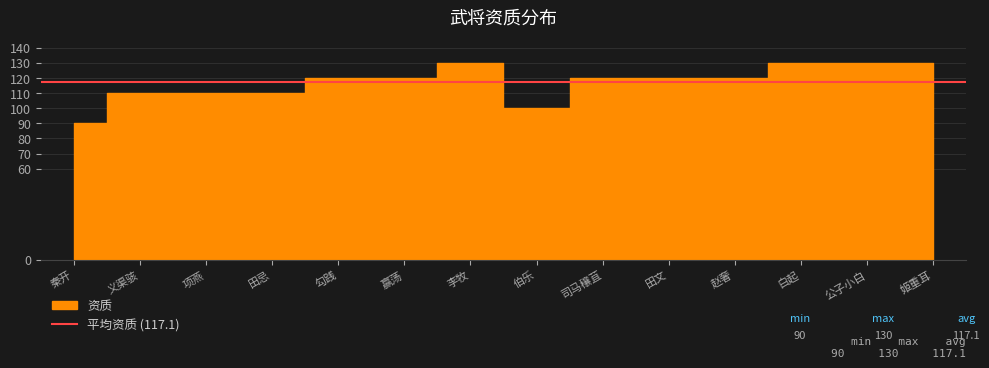

List the labels in order of value, smallest first.

秦开, 伯乐, 义渠骇, 项燕, 田忌, 勾践, 赢荡, 司马穰苴, 田文, 赵奢, 李牧, 白起, 公子小白, 姬重耳